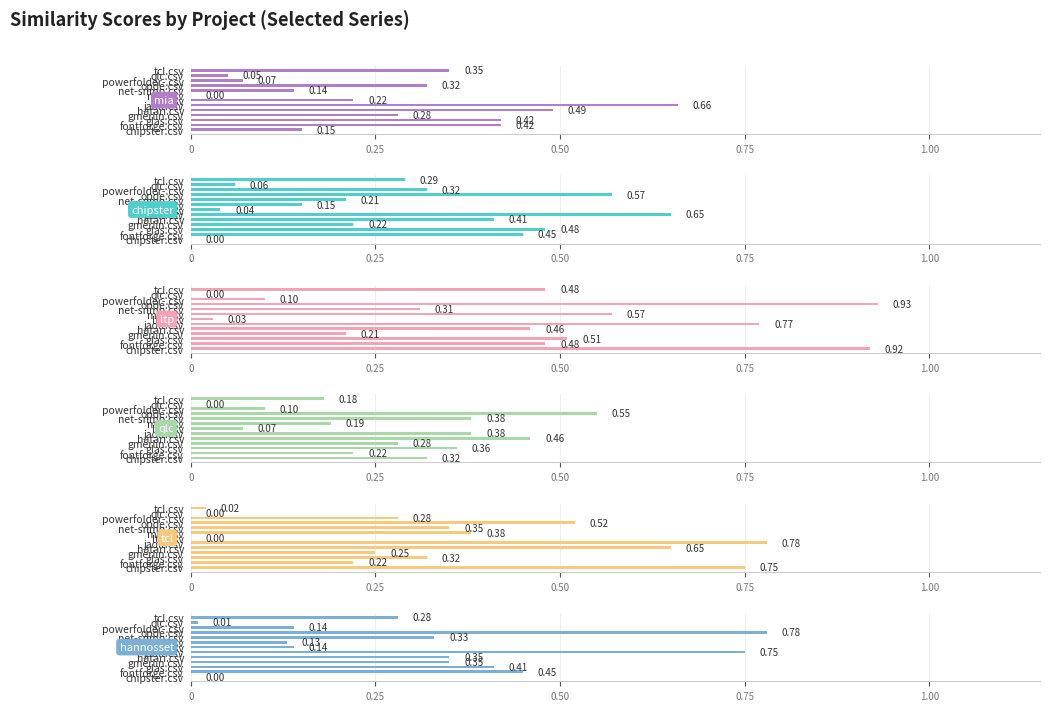

What is the sum of the hannosset.csv values at hatari.csv and fontforge.csv?

0.8